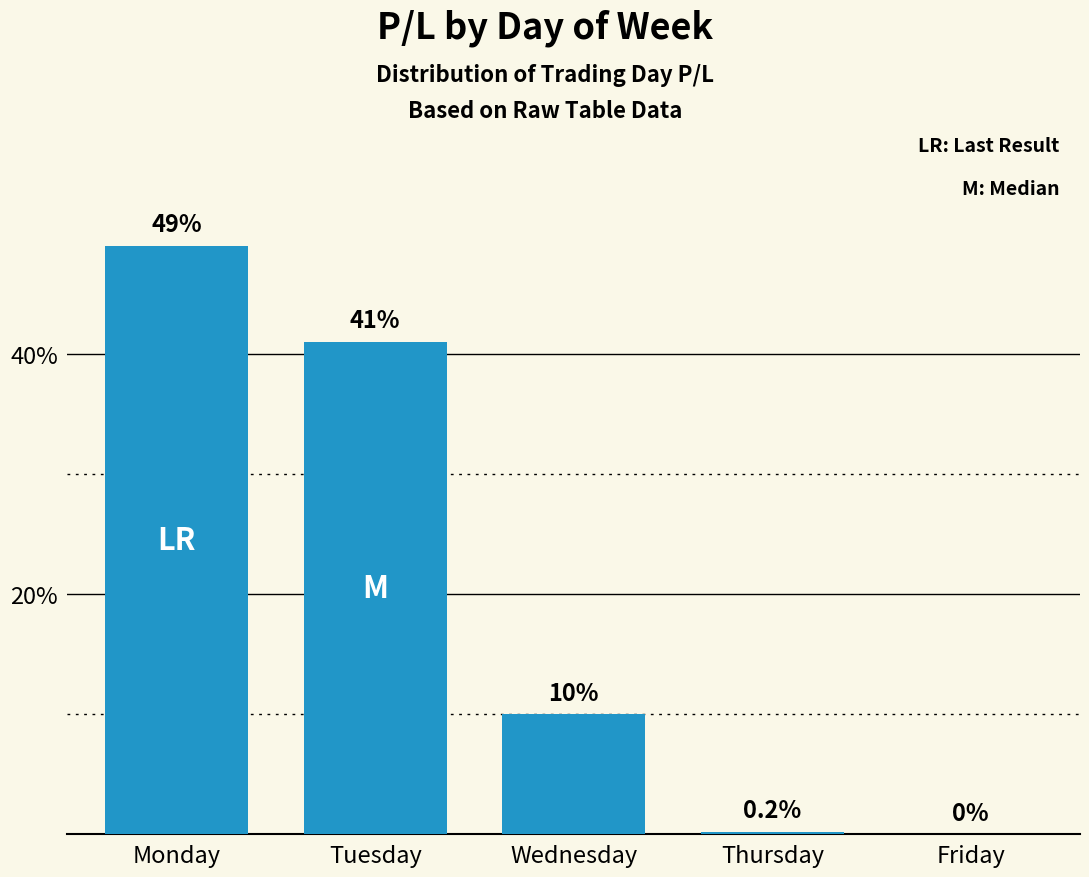

True or false: the data shows 49.0 at Monday.

True